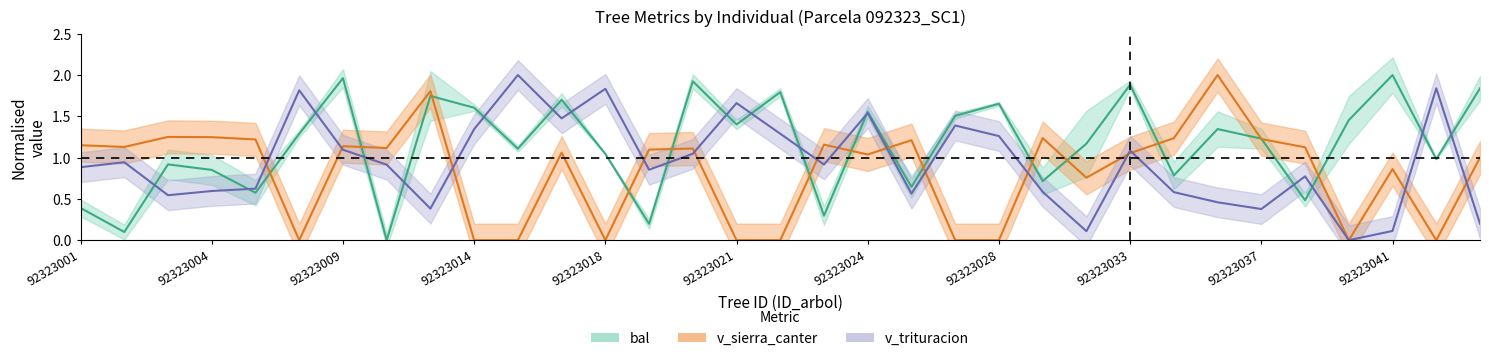

Which series has the widest spread of values?

bal